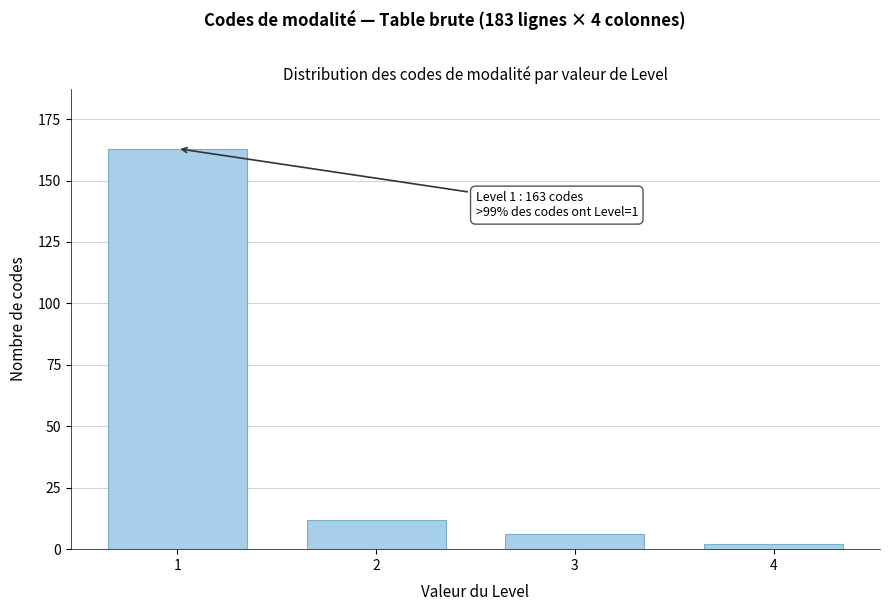

Reading left to right, list all the values displayed in this chart.

1=163	2=12	3=6	4=2